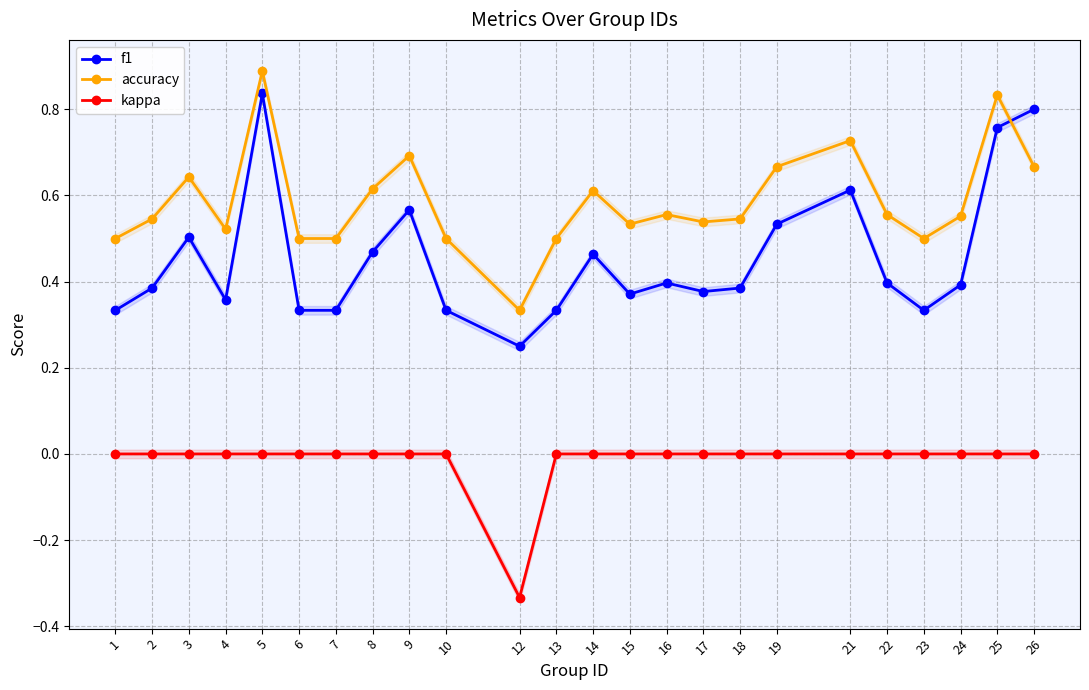

How many kappa values are between 0 and 1?

23